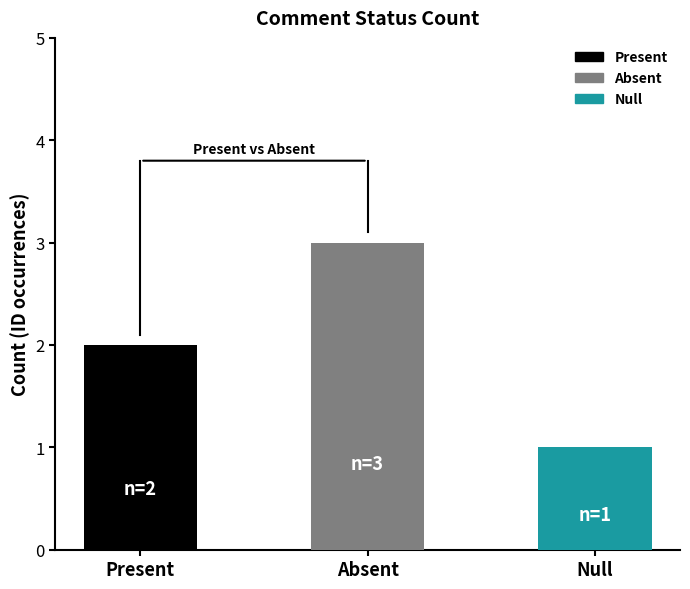

Rank the categories by value from highest to lowest.

Absent, Present, Null